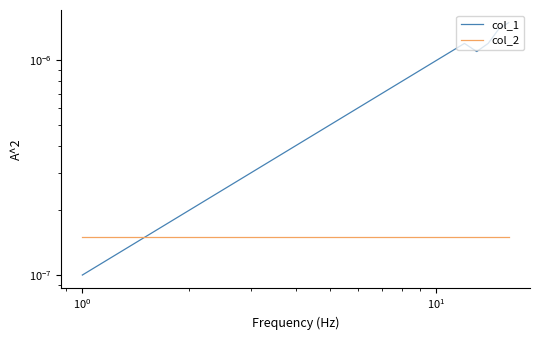

What are all the series names shown in the legend?

col_1, col_2